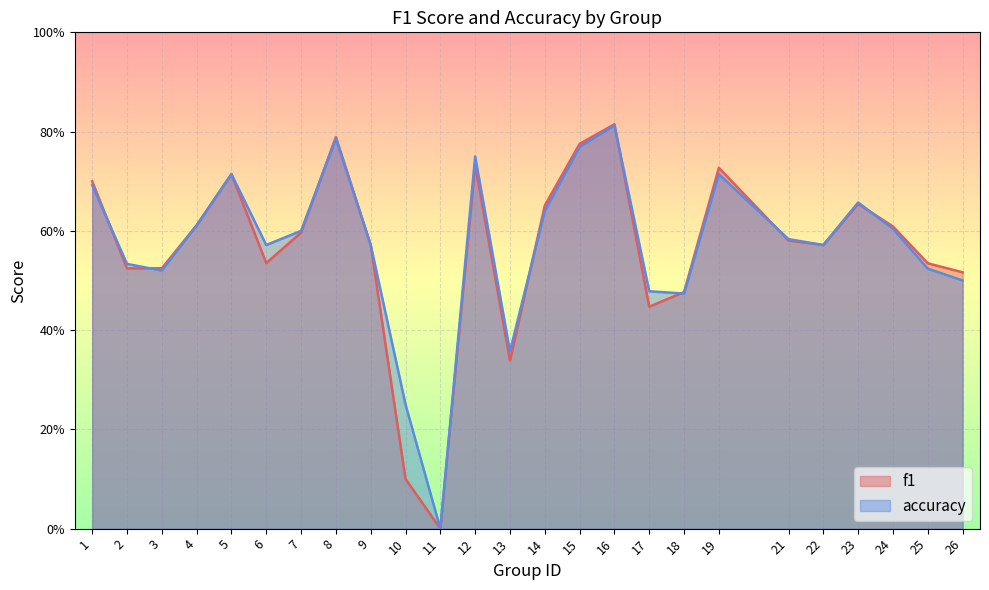

What is the difference between the second highest and second lowest values in the f1 series?

0.7